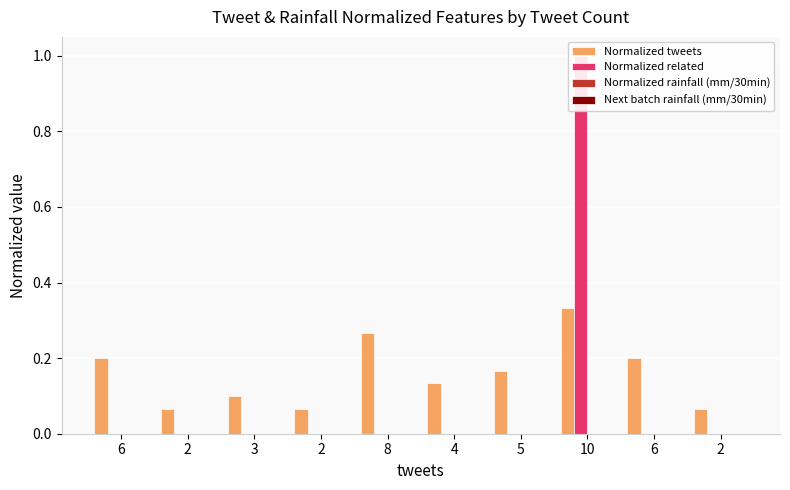

What is the label of the 7th bar from the left?

5